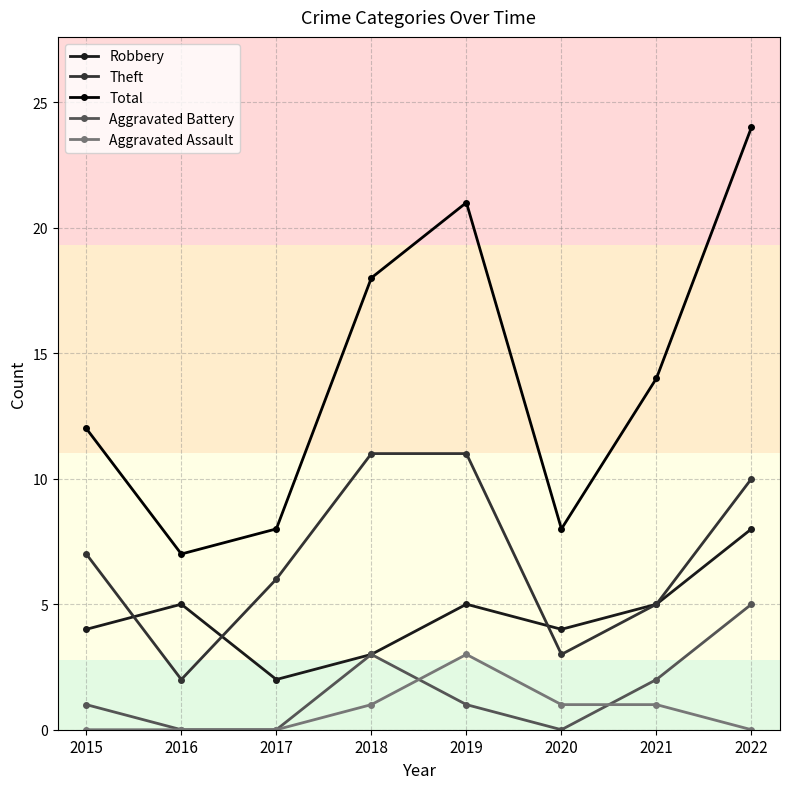

The value of Theft at 2021 is 2. True or false?

False